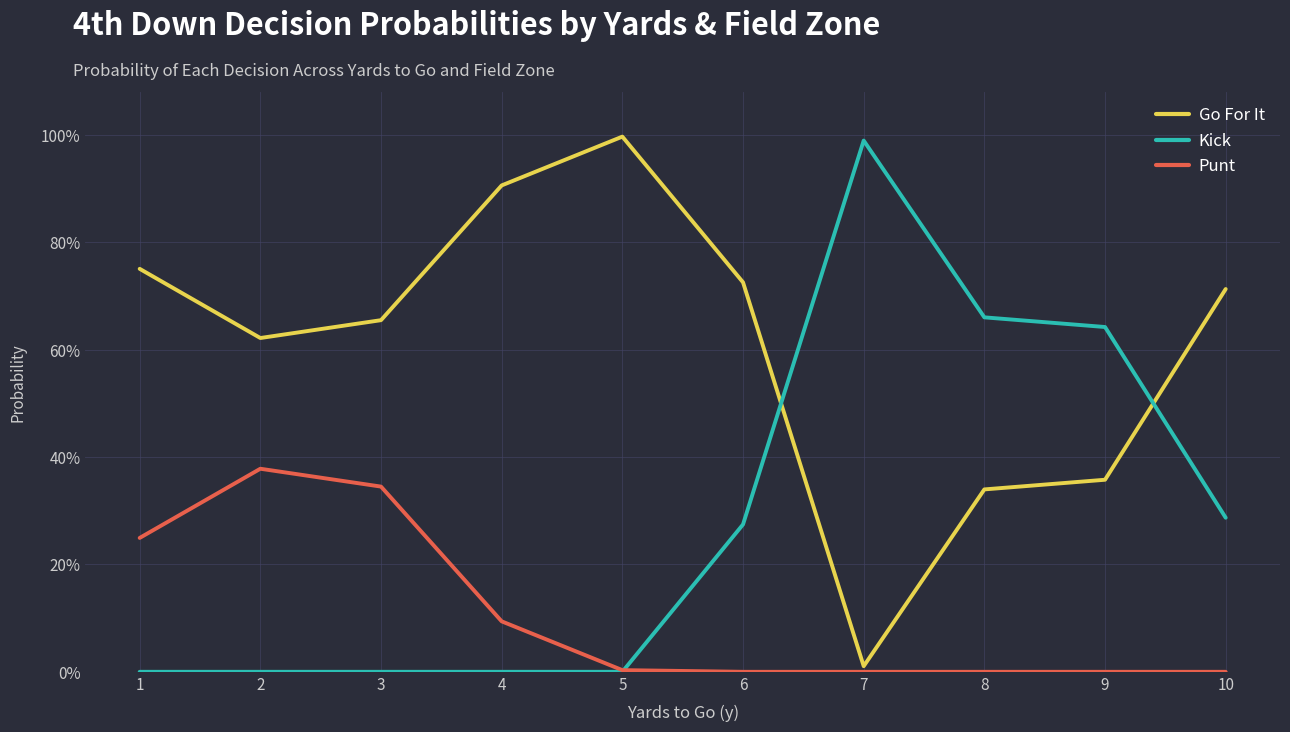

How many interior local valleys does the Go For It series have?

2